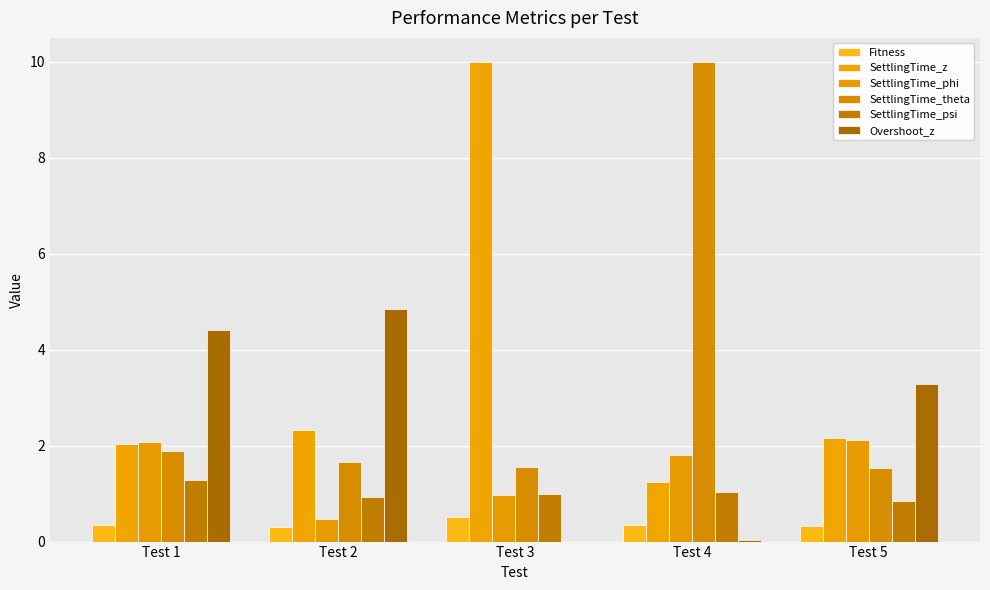

At which category is the sum across all series the highest?

Test 4